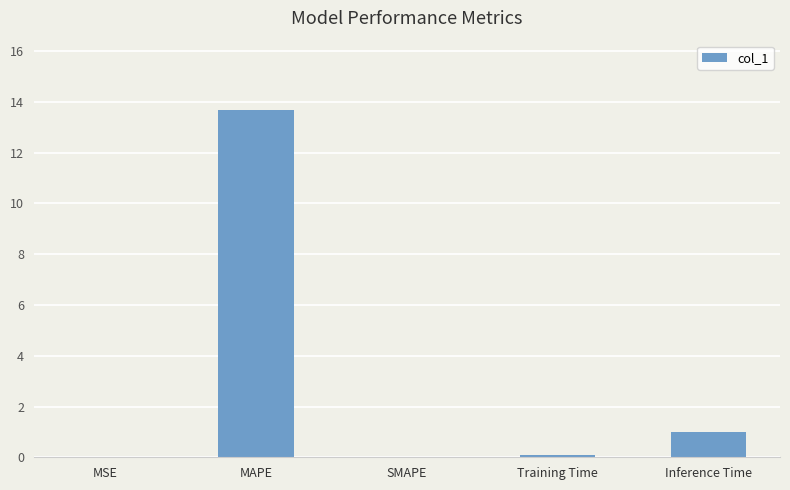

Between MAPE and MSE, which is larger?

MAPE